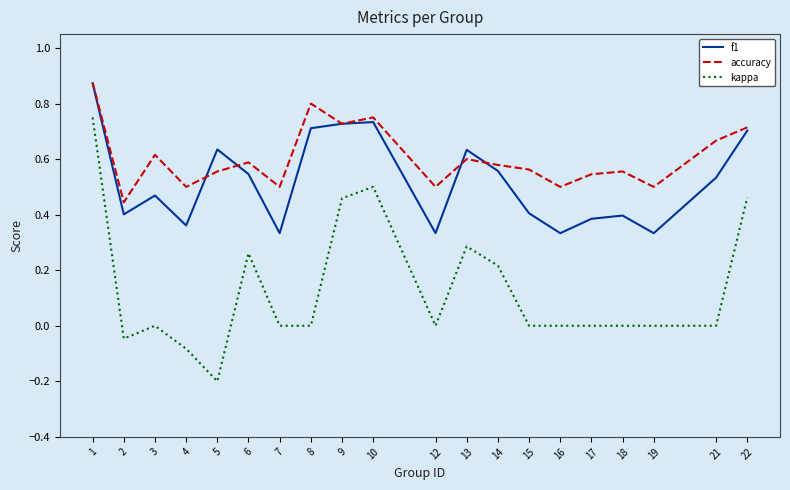

How many lines are shown in the chart?

3